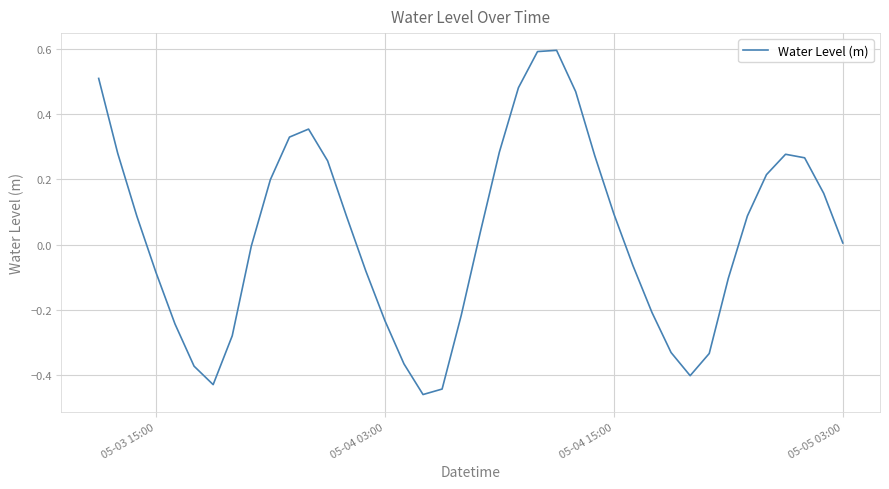

What is the difference between the maximum and minimum values?

1.1